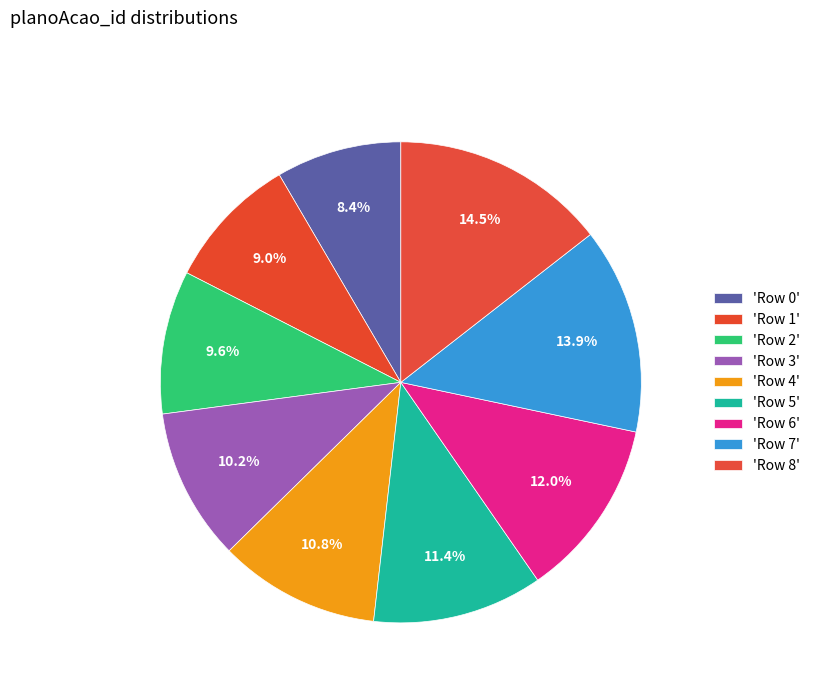

Which category has the smallest portion of the pie?

Row 0